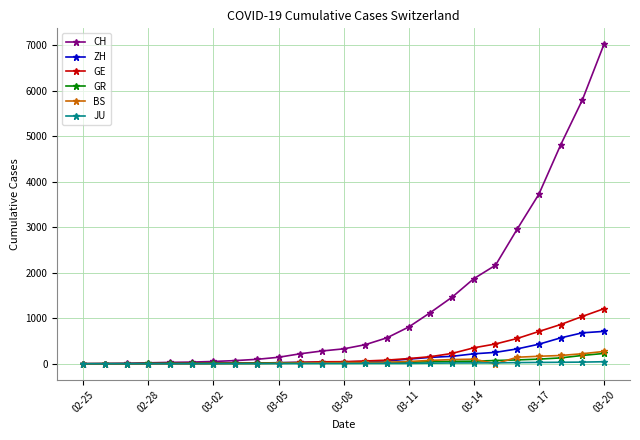

Which series has the largest total across all categories?

CH